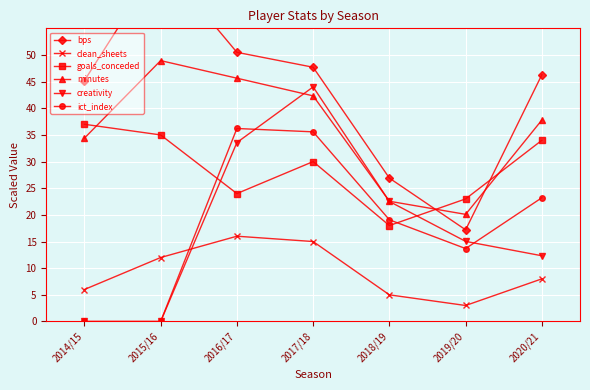

True or false: creativity has more than 1 interior local peaks.

False